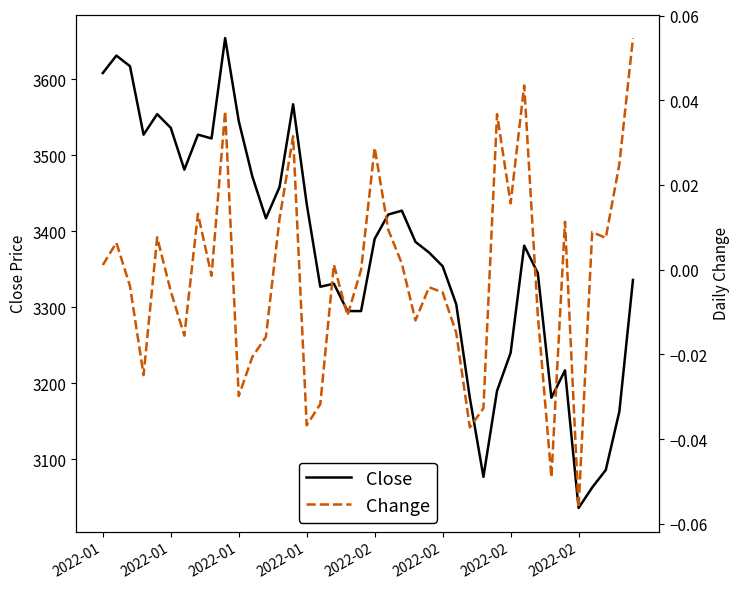

Which series has the widest spread of values?

Close